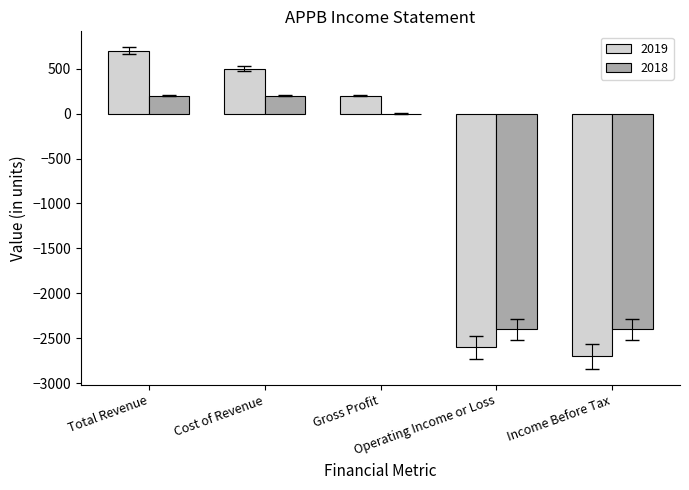

The value of 2019 at Gross Profit is 200. True or false?

True